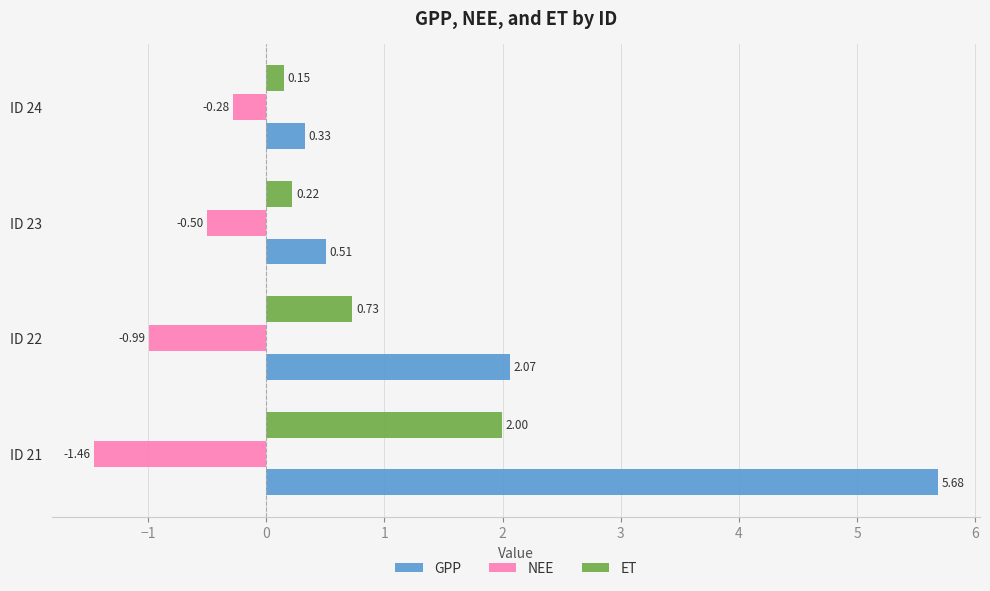

At which category is the sum across all series the highest?

ID 21